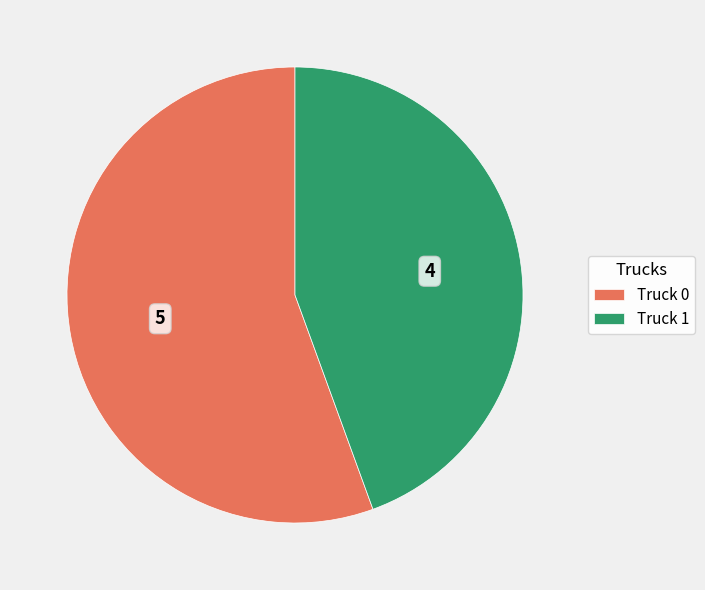

Do Truck 0 and Truck 1 together represent more than half of the pie?

Yes